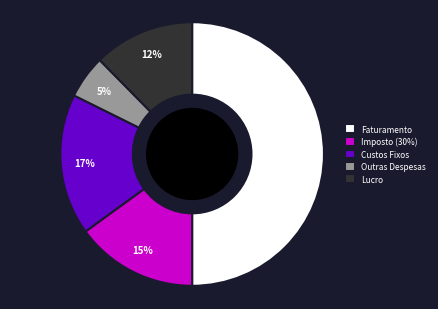

Is Outras Despesas the majority of the pie?

No